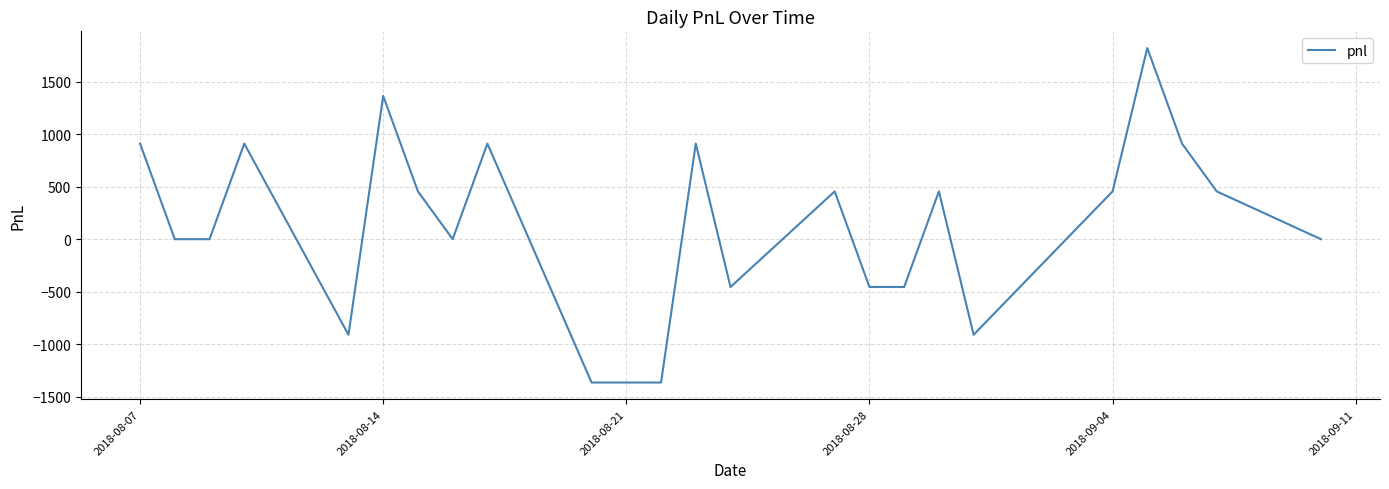

What is the greatest value displayed?

1820